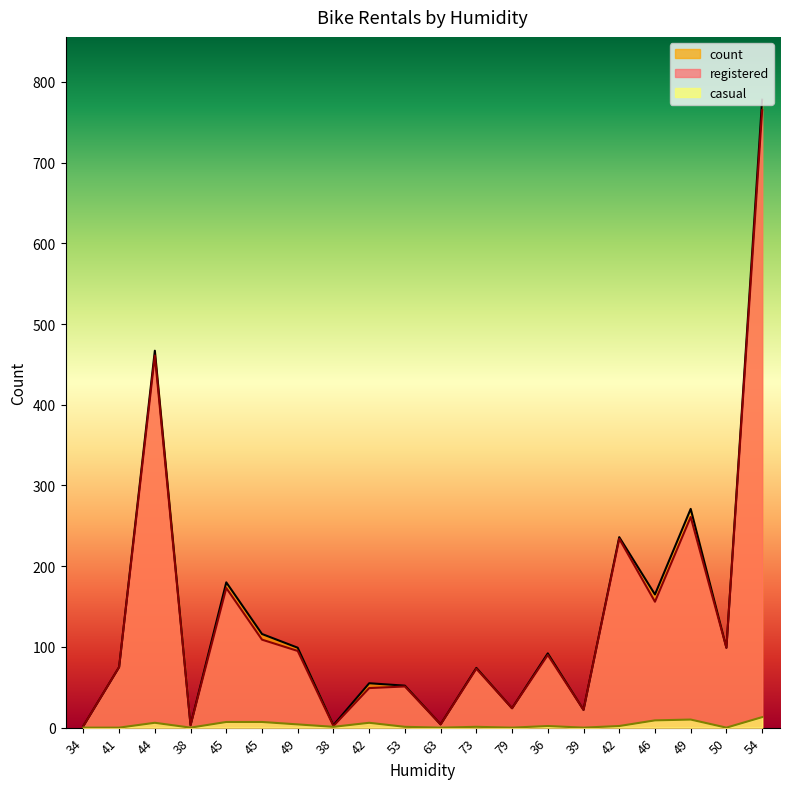

True or false: registered has more than 0 points higher than both neighbors.

True